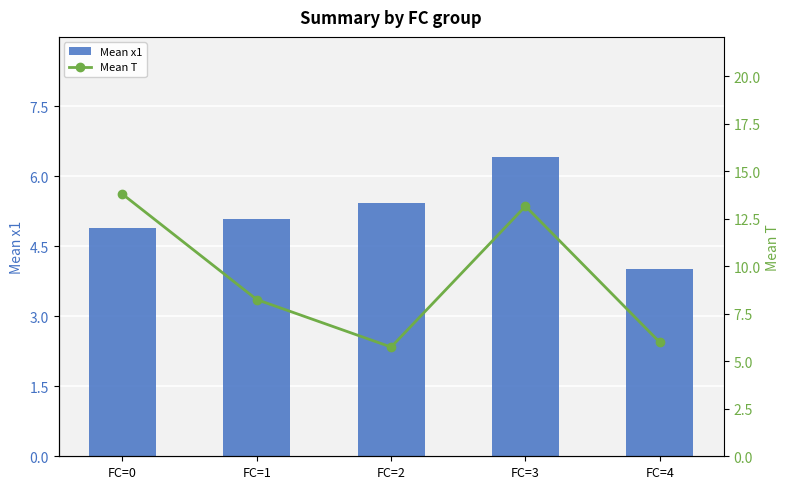

True or false: Mean x1 has a value of 4.9 at FC=0.

True